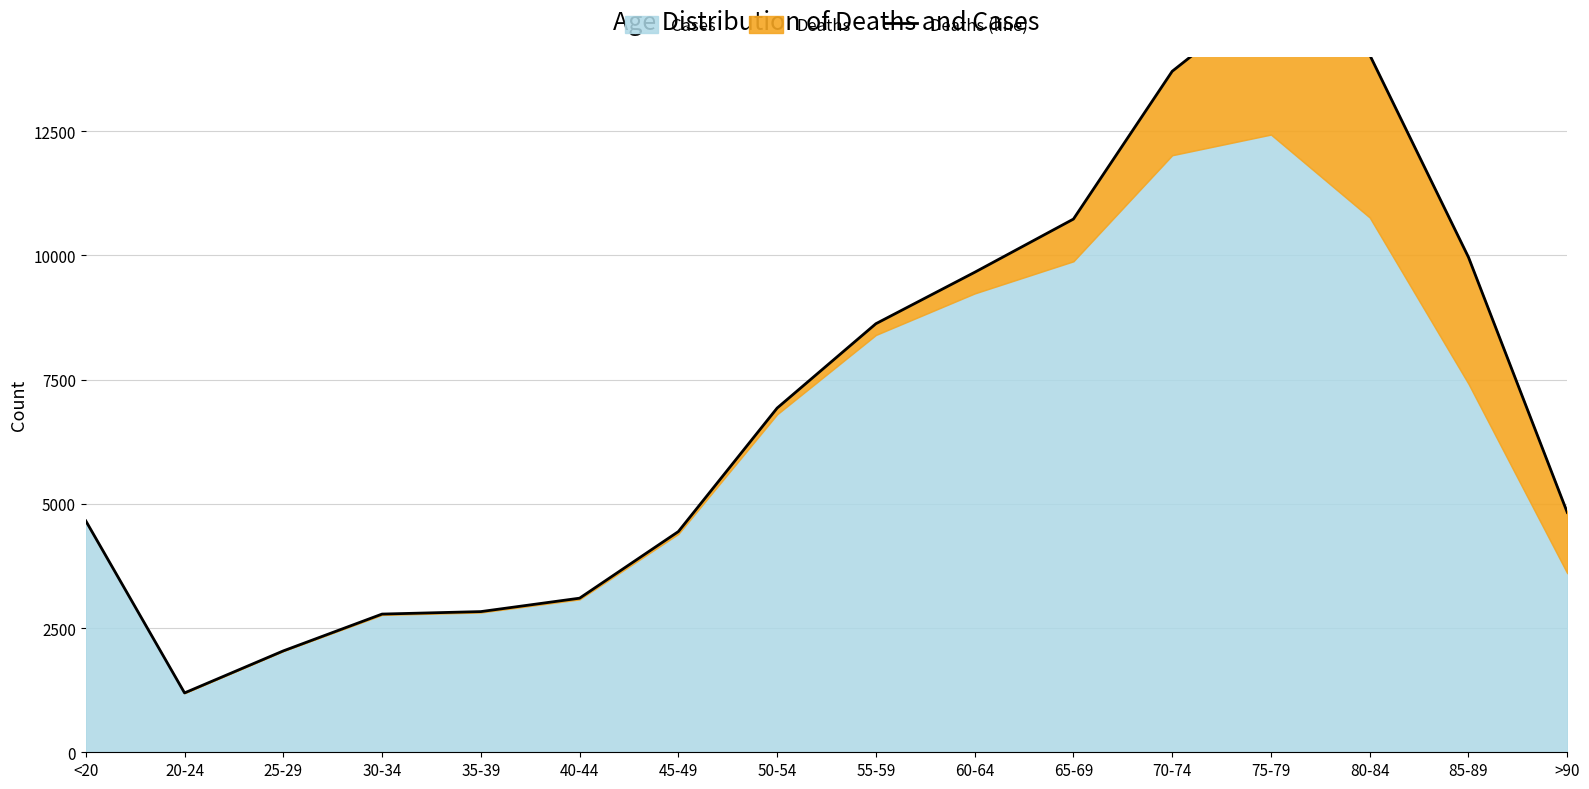

Reading left to right, what are all the values shown in this chart?

4659	1195	2041	2782	2832	3102	4443	6929	8627	9662	10733	13708	15282	14037	9965	4828